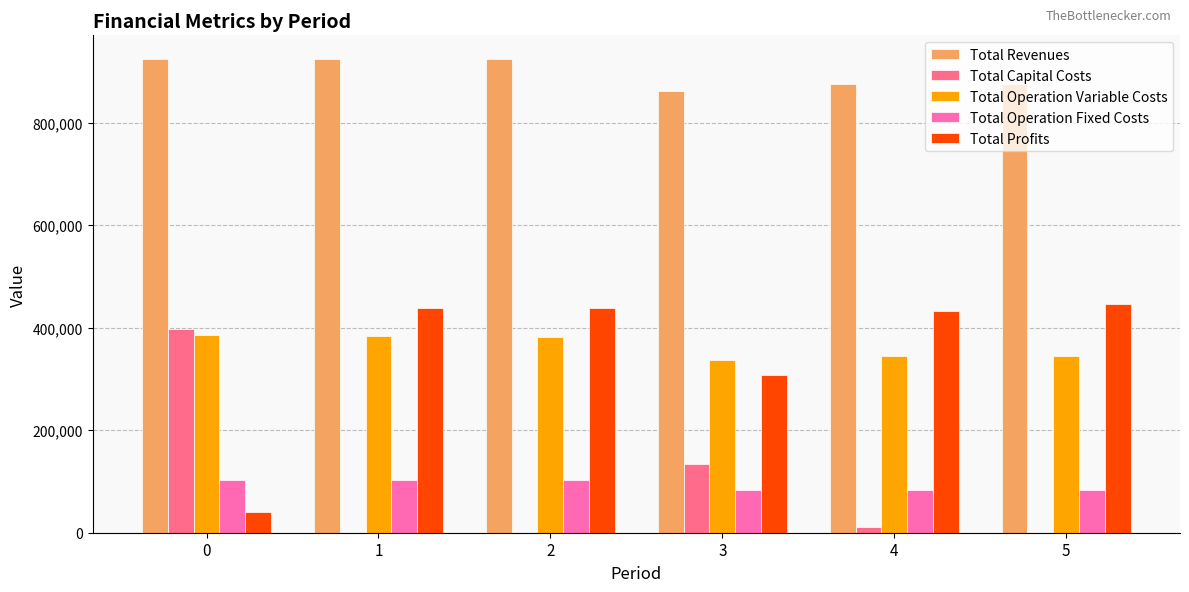

What is the maximum value shown in the chart?

924389.2